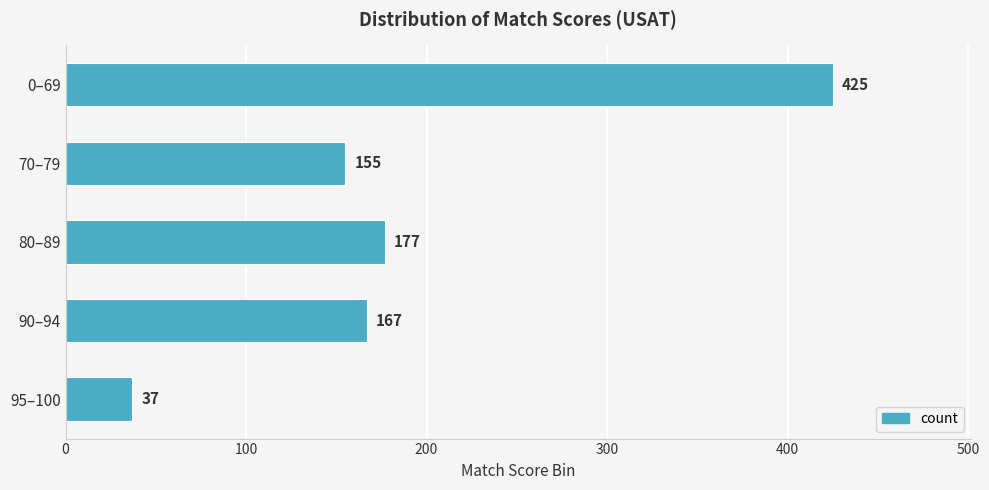

What is the label of the 1st bar from the bottom?

95–100